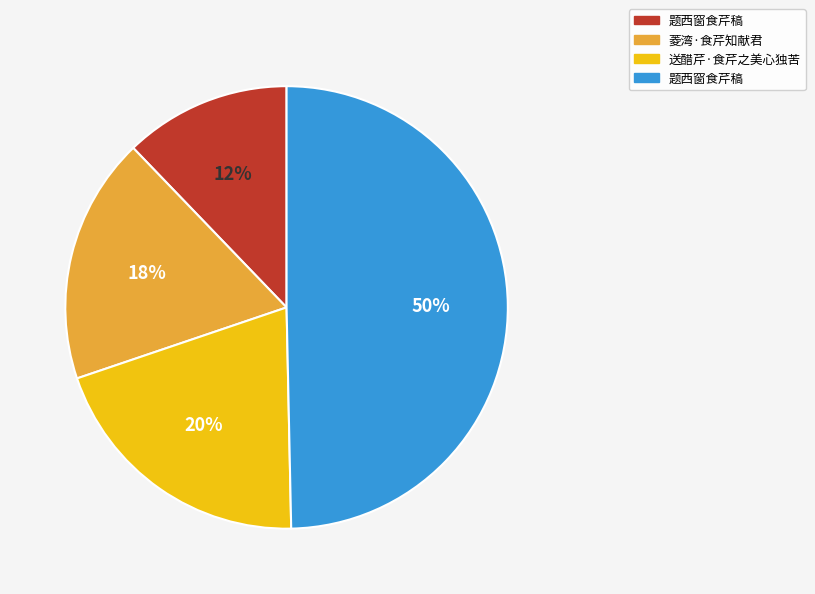

To the nearest percent, what is the average slice percentage?

25%